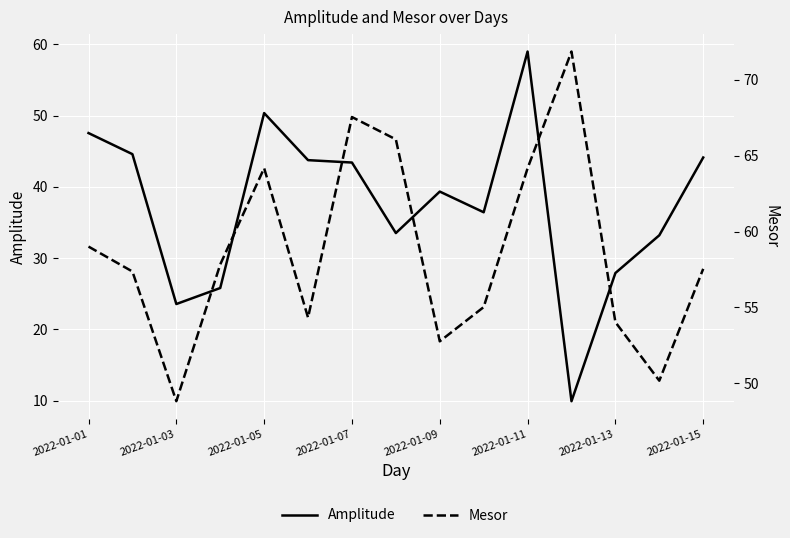

How many lines are shown in the chart?

2